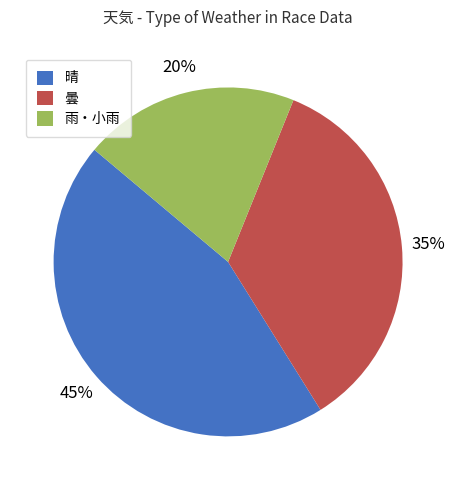

To the nearest percent, what is the difference between the largest and smallest slice percentages?

25%